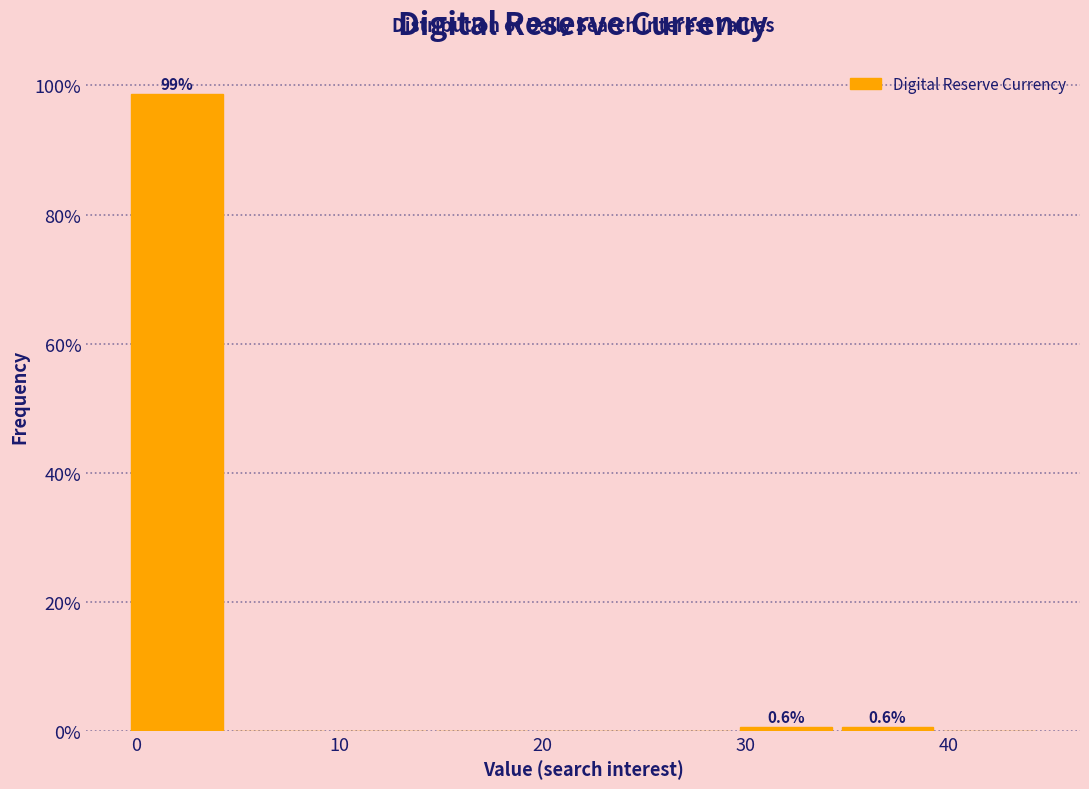

Which range on the x-axis has the tallest bar?

-0.5 to 4.5